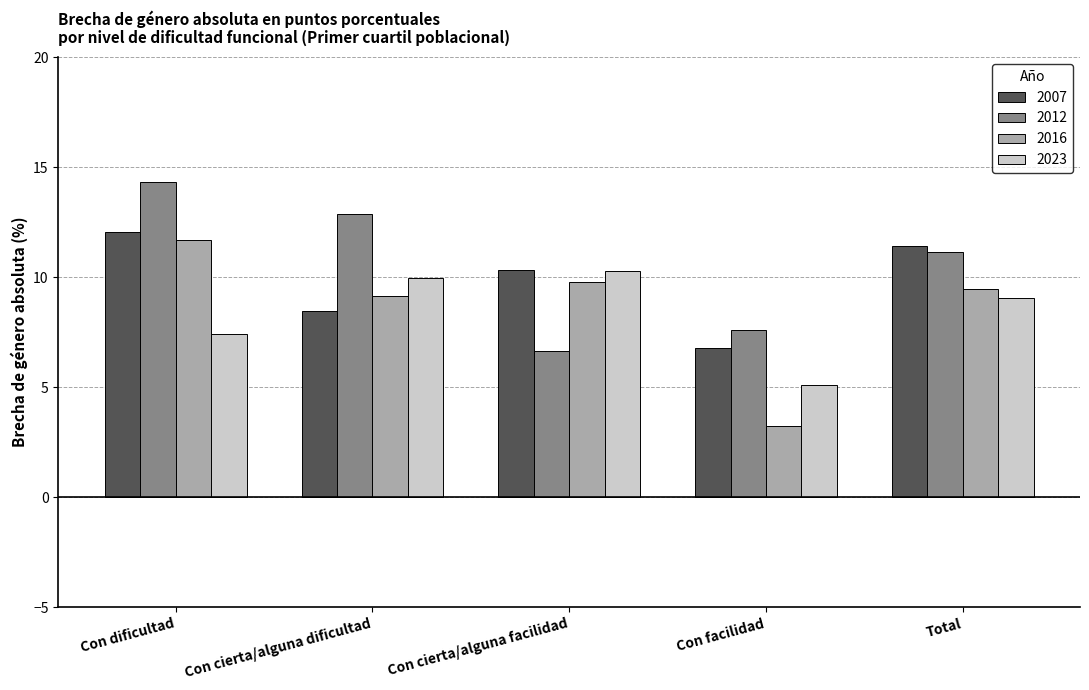

List the labels in order of 2023 value, smallest first.

Con facilidad, Con dificultad, Total, Con cierta/alguna dificultad, Con cierta/alguna facilidad